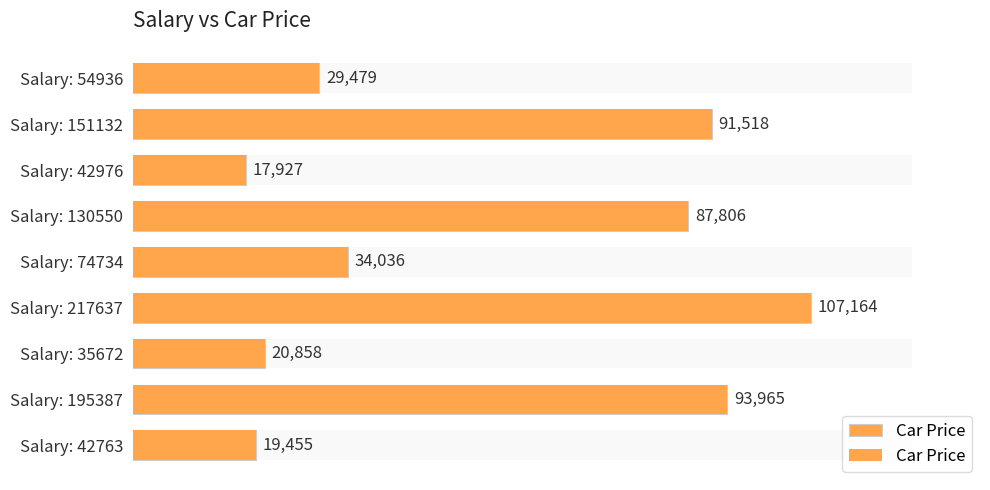

What is the difference between the maximum and minimum values?

89237